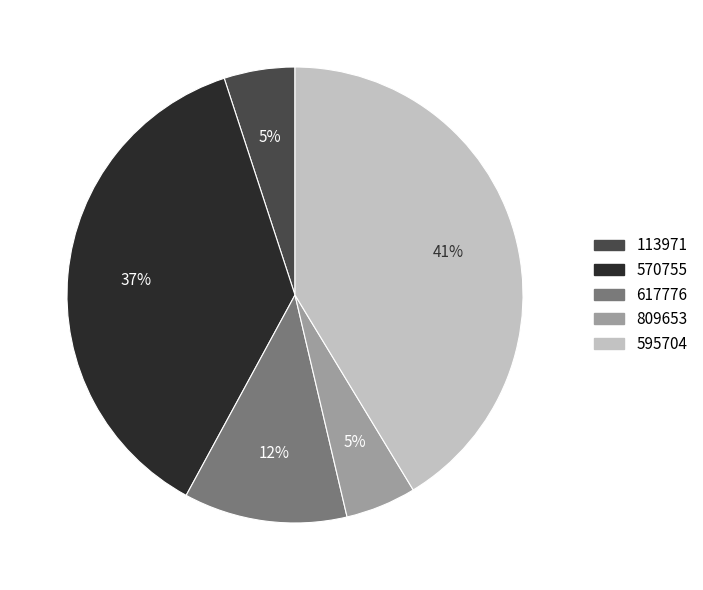

Is there a majority slice in this chart?

No